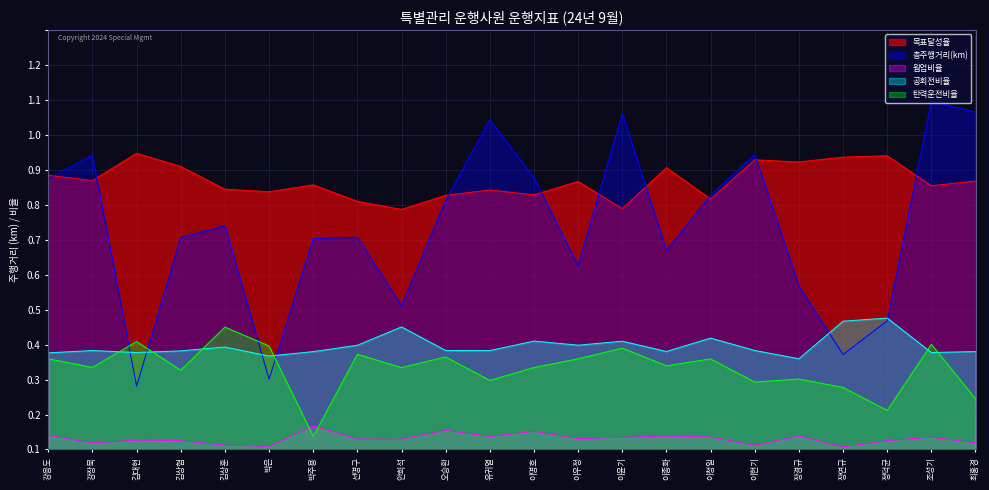

What position from the right is 안희석?

14